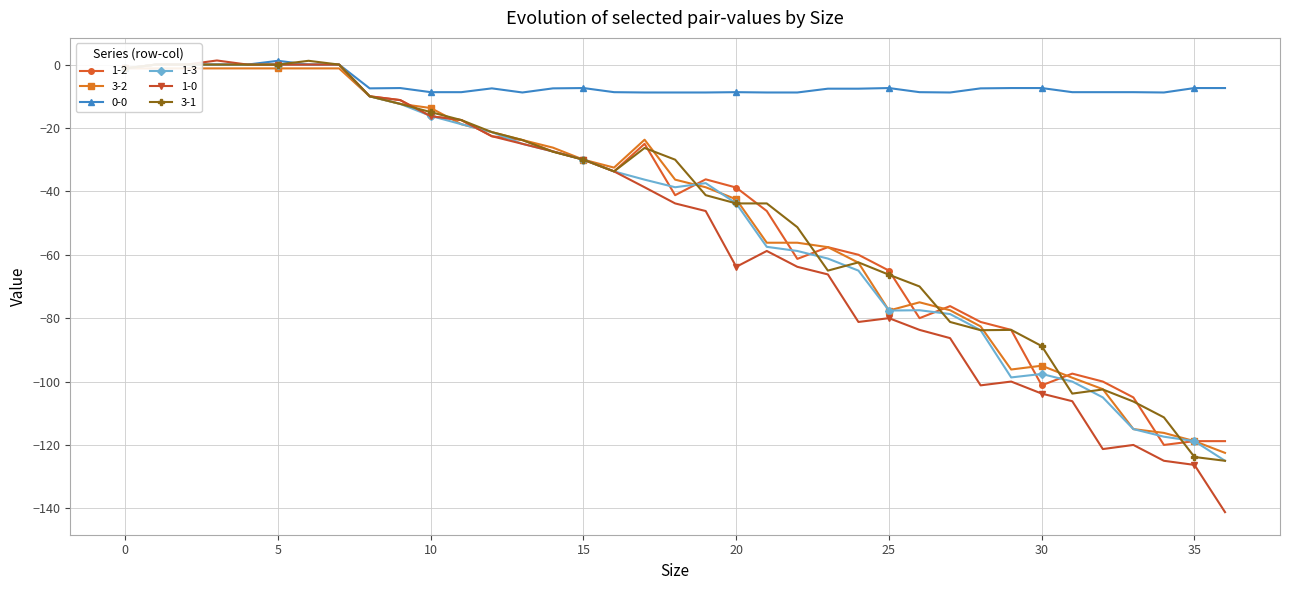

Between 7 and 21, which series saw the biggest shift?

1-0